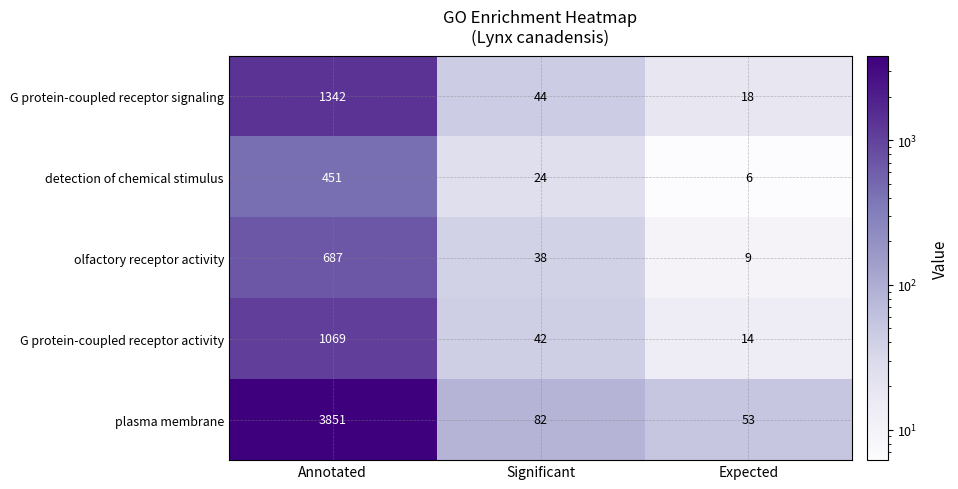

At how many categories does at least one series exceed 3373?

1